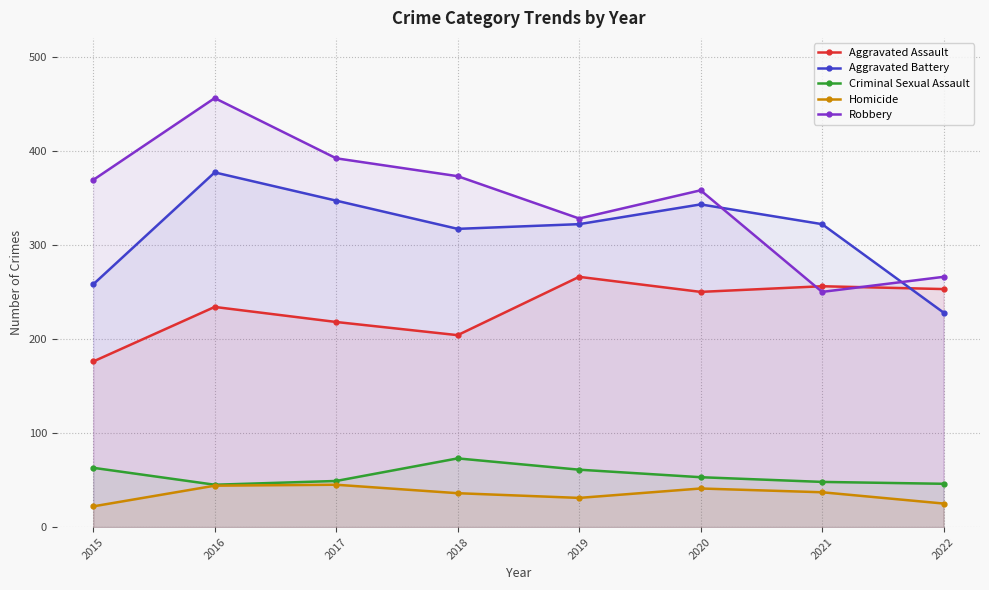

Which series has the largest range (max minus min)?

Robbery